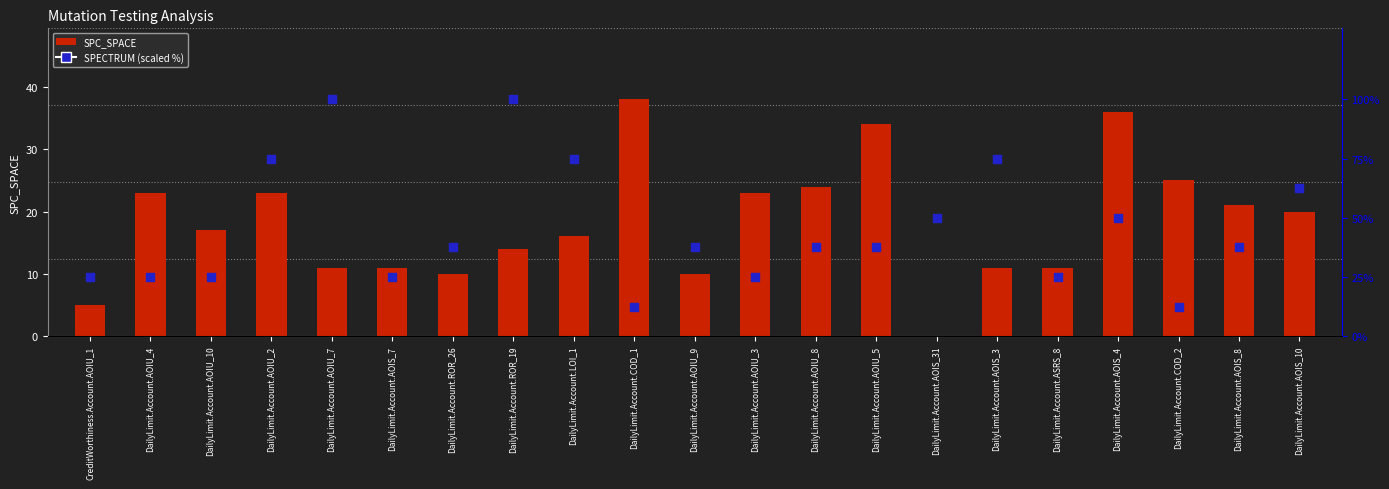

At how many categories does at least one series exceed 89?

2